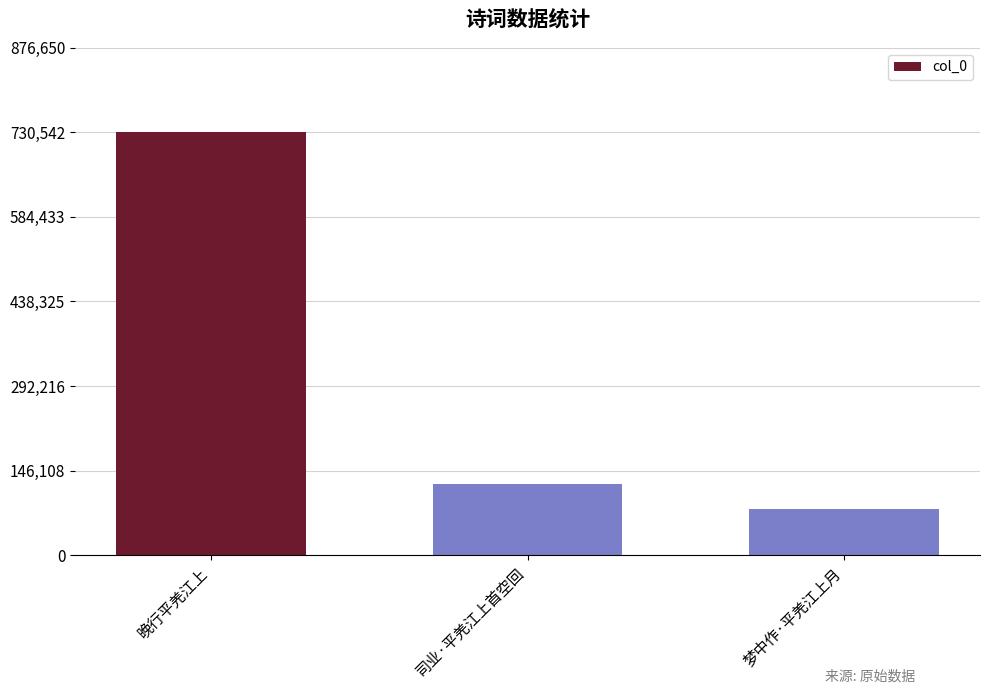

Are the bars grouped side by side (vs. stacked)?

No